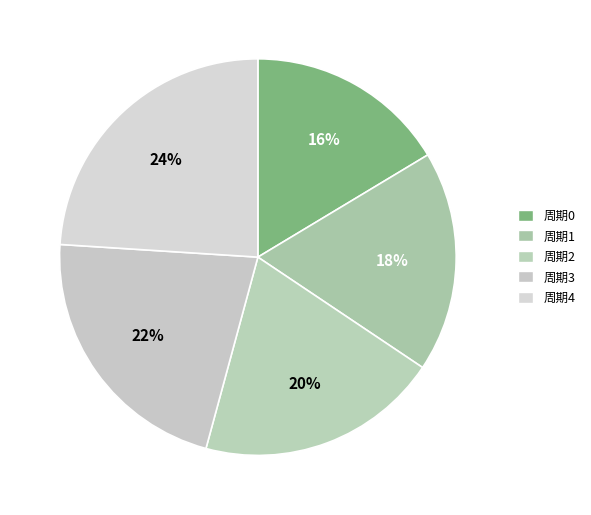

The 周期3 slice represents 12% of the pie. True or false?

False